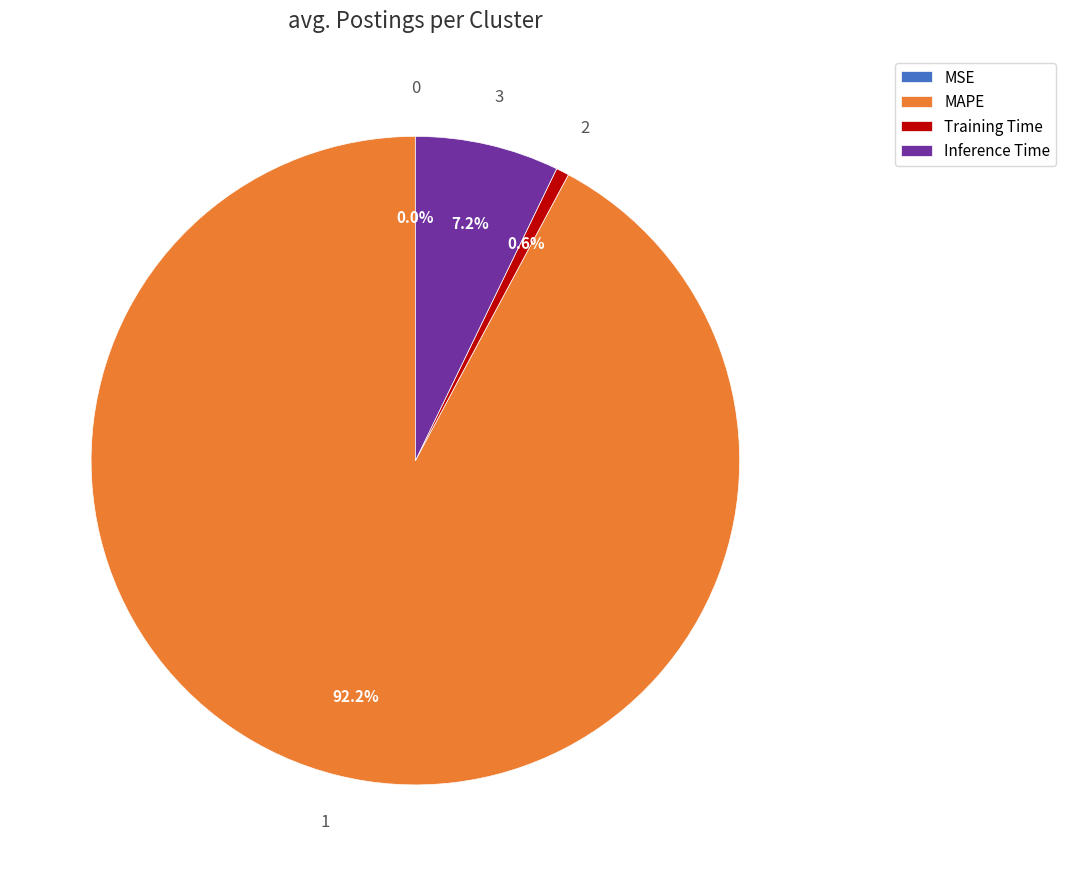

What portion of the pie excludes Training Time?

99.4%